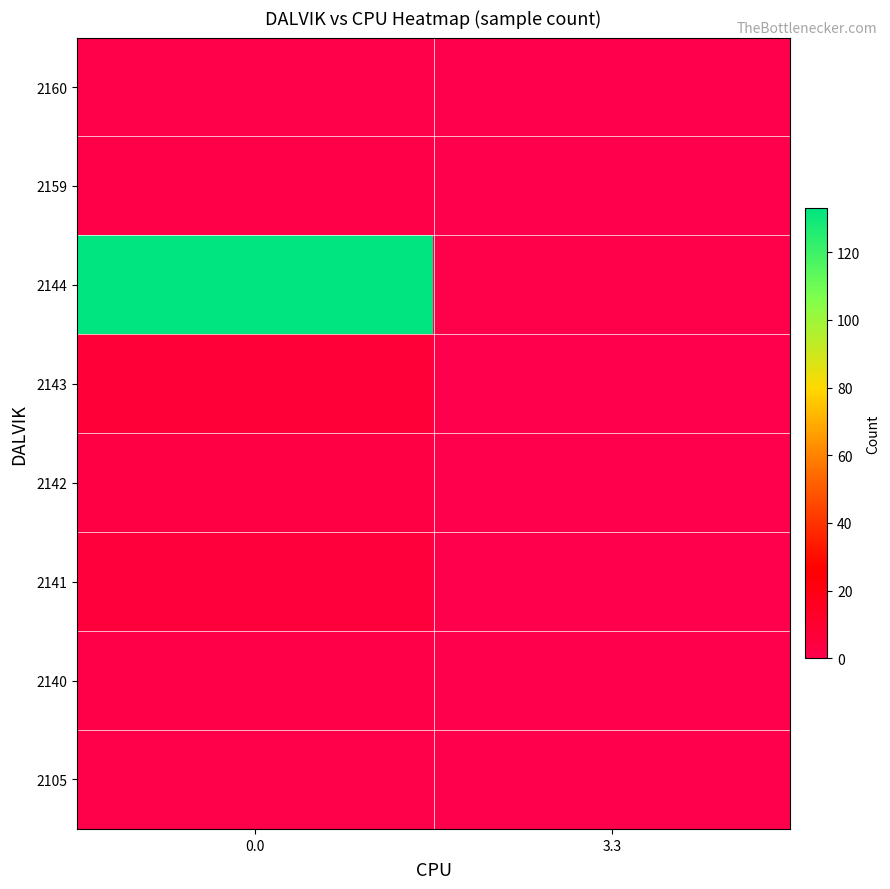

Reading left to right, what are all the values shown in this chart?

2105: 0.0=1	3.3=0
2140: 0.0=2	3.3=0
2141: 0.0=6	3.3=0
2142: 0.0=3	3.3=0
2143: 0.0=7	3.3=0
2144: 0.0=133	3.3=1
2159: 0.0=2	3.3=0
2160: 0.0=1	3.3=0